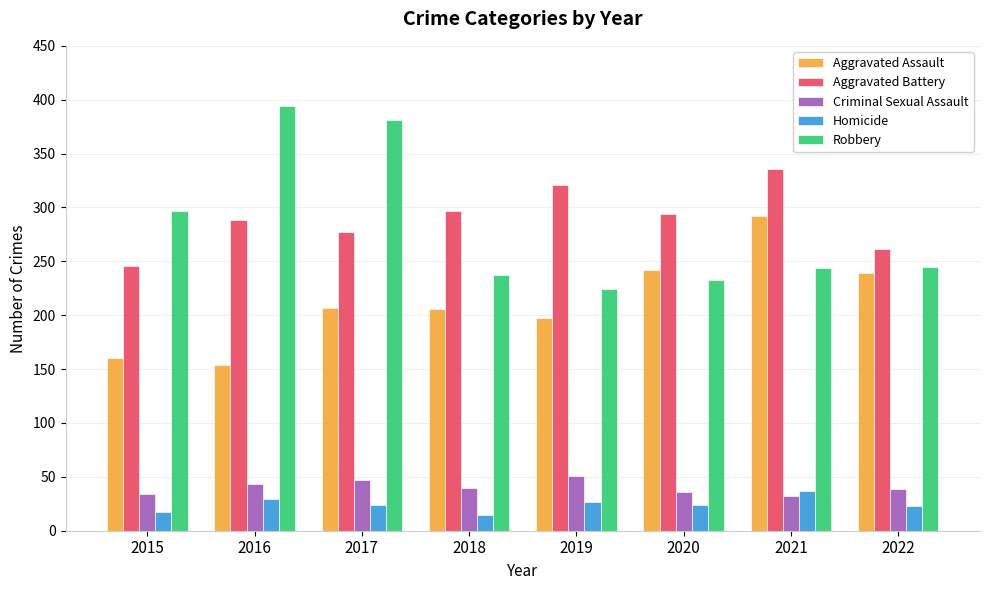

At which label does Criminal Sexual Assault reach its peak?

2019